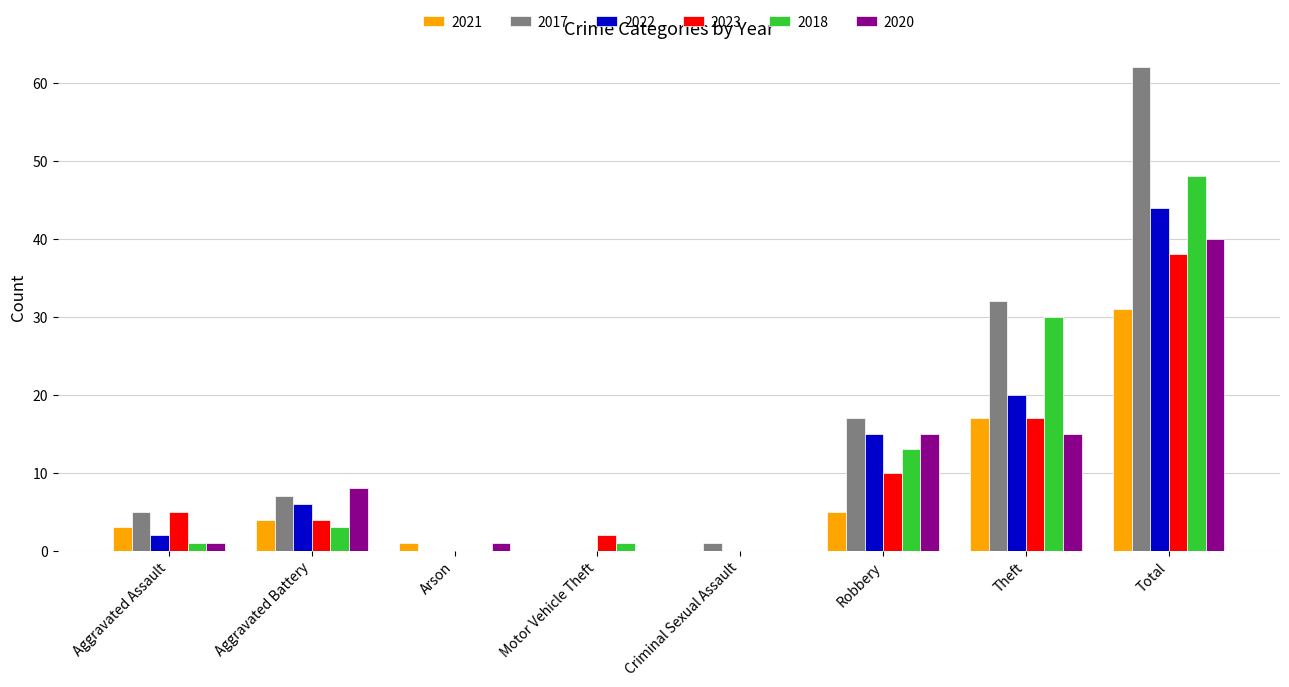

Does the chart contain stacked bars?

No